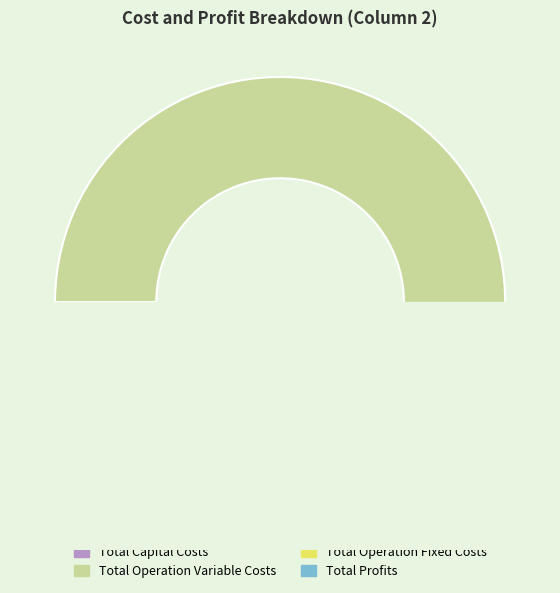

Which slice represents more than half of the pie?

Total Operation Variable Costs